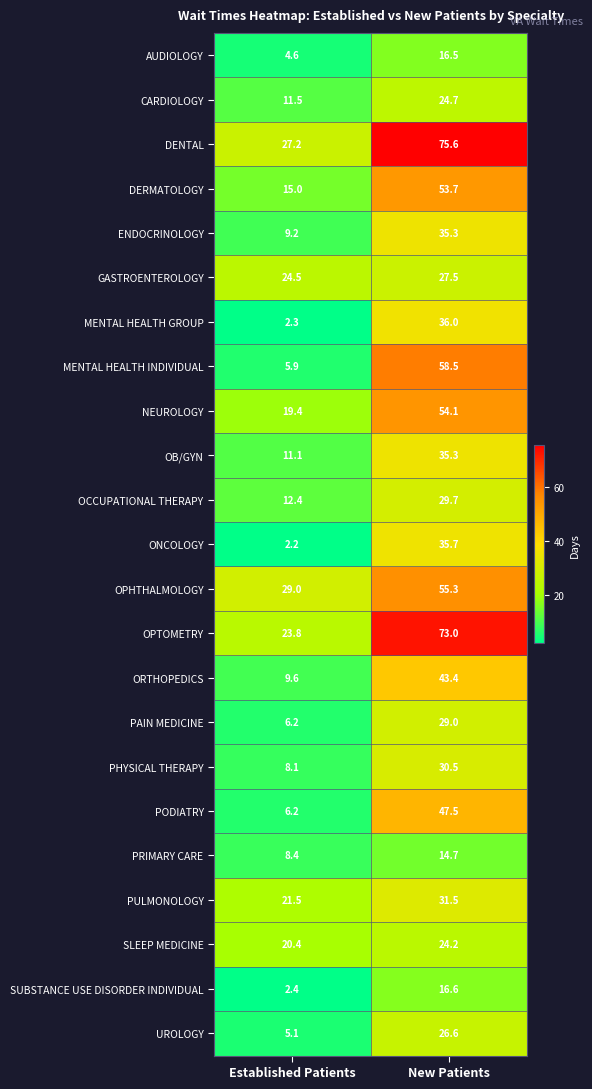

Is it true that GASTROENTEROLOGY equals 24.5 at Established Patients?

True